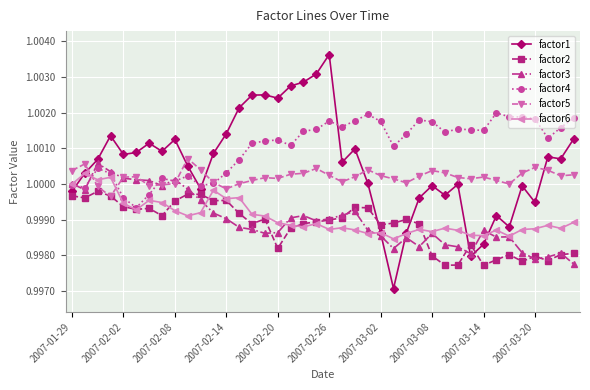

What are all the series names shown in the legend?

factor1, factor2, factor3, factor4, factor5, factor6